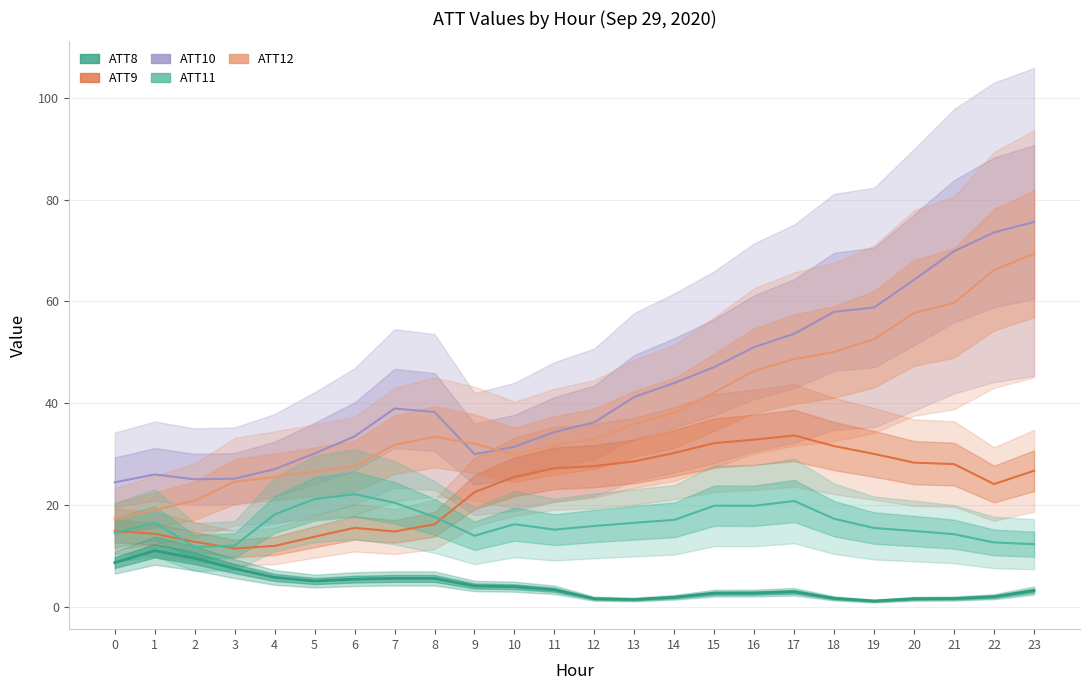

Which series has the largest total across all categories?

ATT10